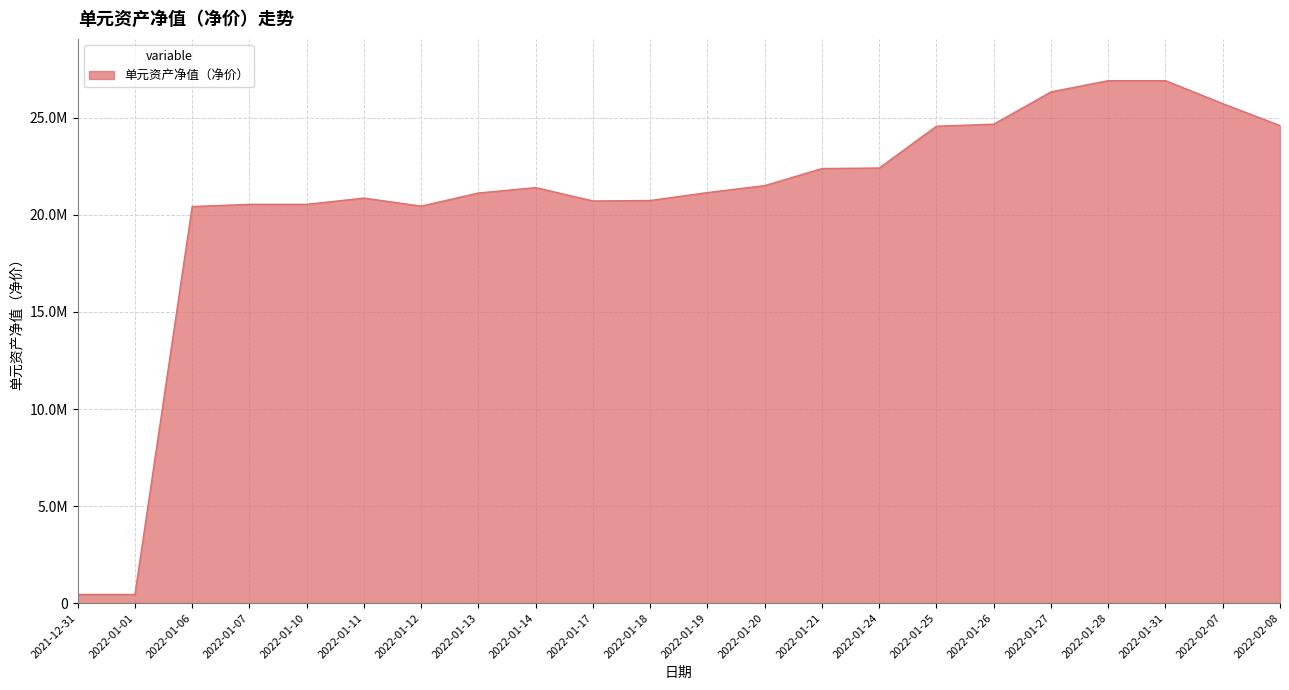

True or false: the data has more than 1 interior local peaks.

True